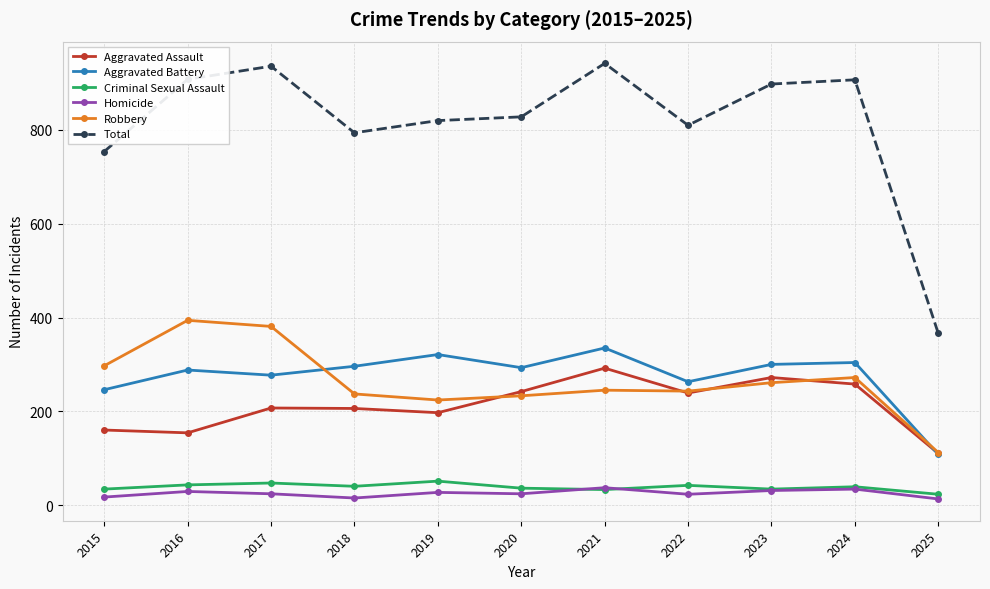

What is the average value of the Robbery series?

264